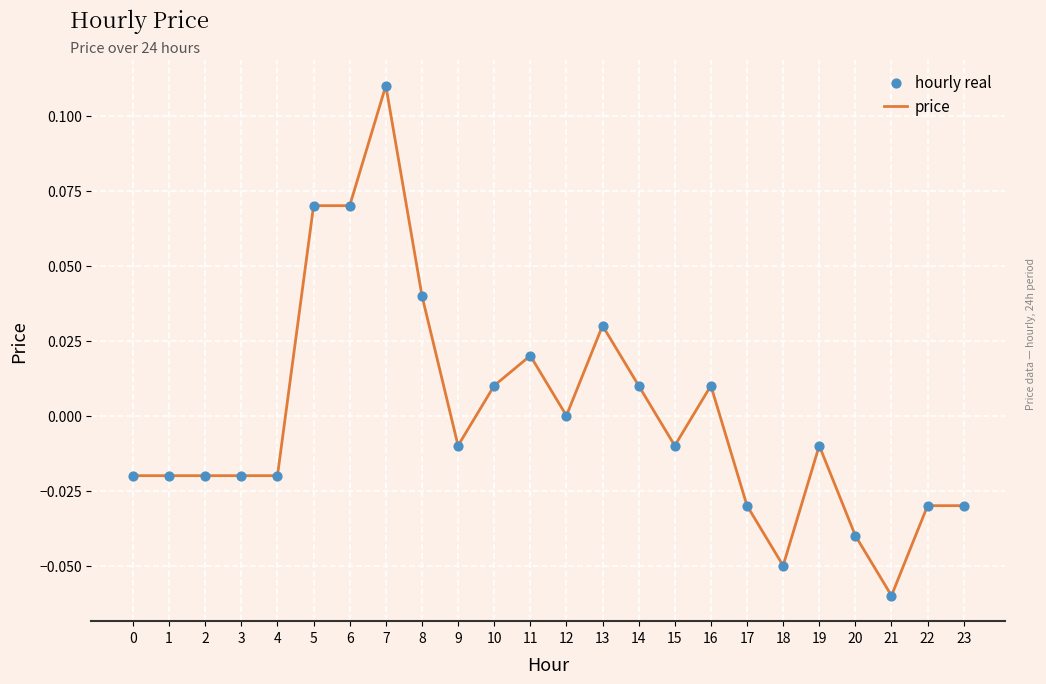

Which has a higher value, 14 or 4?

14